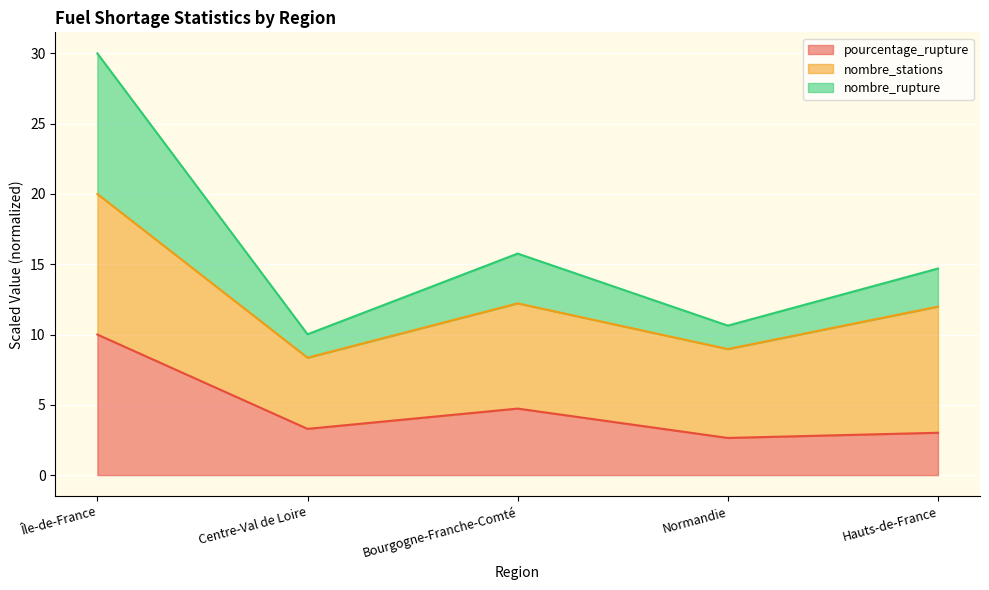

What is the difference between the highest and lowest values at Île-de-France?

20.0